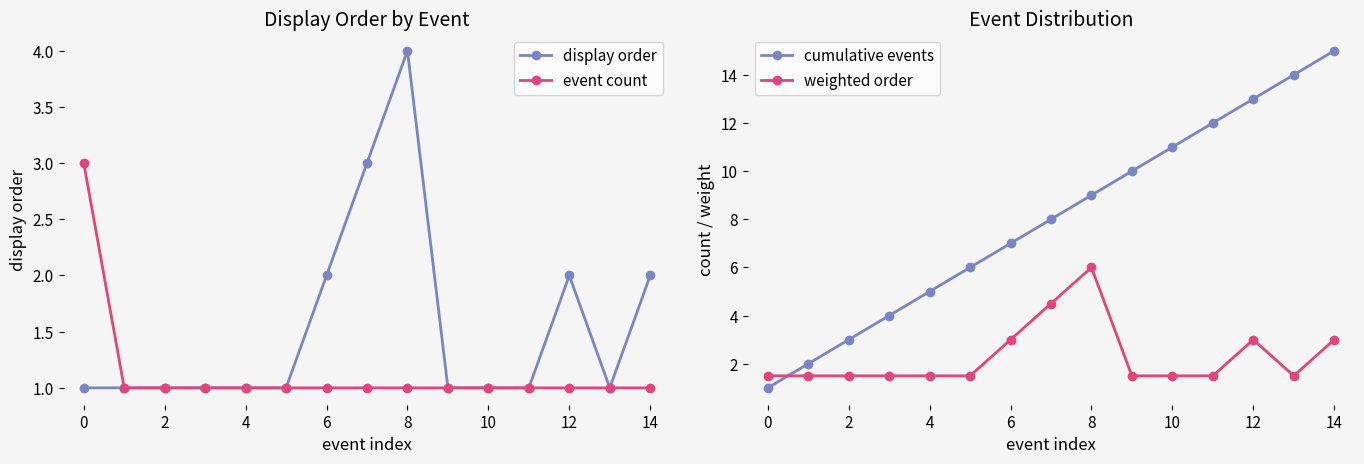

Reading left to right, list all the values displayed in this chart.

display order: 1.0	1.0	1.0	1.0	1.0	1.0	2.0	3.0	4.0	1.0	1.0	1.0	2.0	1.0	2.0
event count: 3.0	1.0	1.0	1.0	1.0	1.0	1.0	1.0	1.0	1.0	1.0	1.0	1.0	1.0	1.0
cumulative events: 1.0	2.0	3.0	4.0	5.0	6.0	7.0	8.0	9.0	10.0	11.0	12.0	13.0	14.0	15.0
weighted order: 1.5	1.5	1.5	1.5	1.5	1.5	3.0	4.5	6.0	1.5	1.5	1.5	3.0	1.5	3.0